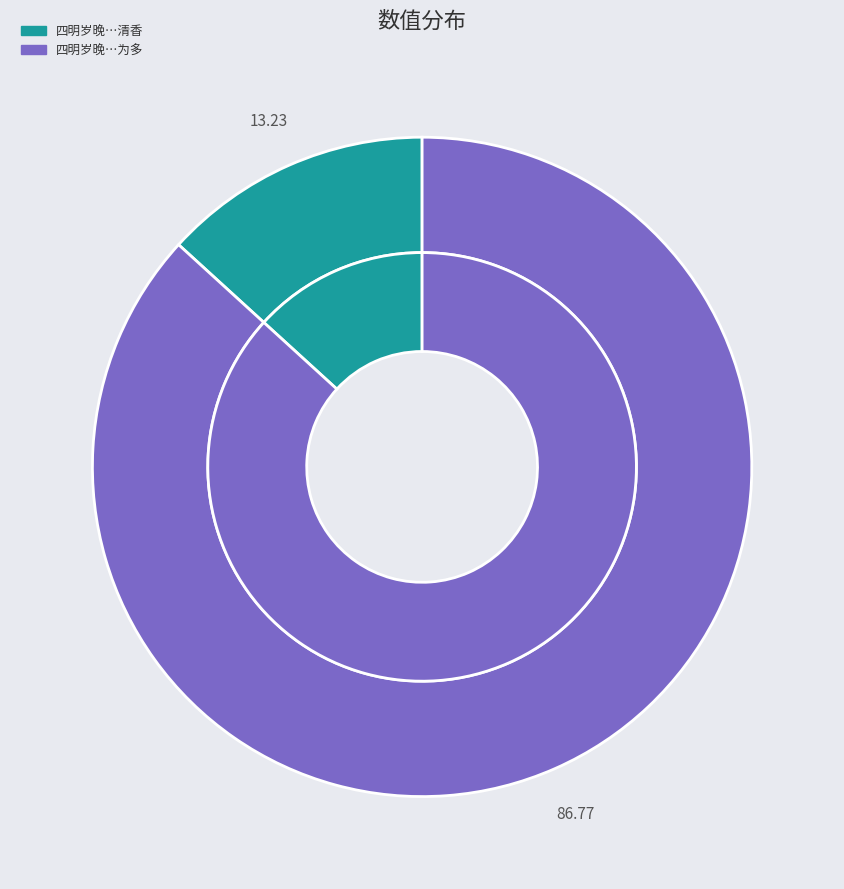

Is the sum of 四明岁晚水仙花盛开今在鄜州辄思之此花清香异常妇人戴之可留之日为多 and 四明岁晚水仙花盛开今在鄜州辄思之此花清香 greater than half?

Yes